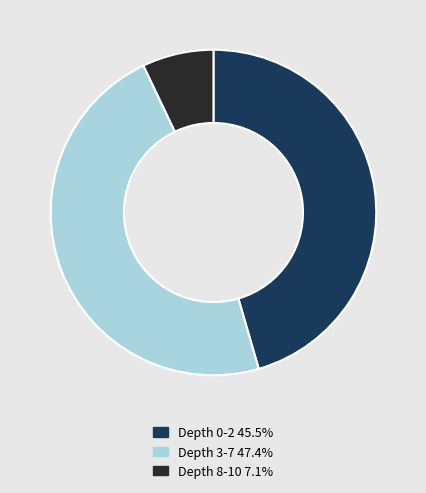

How many slices are in this pie chart?

3